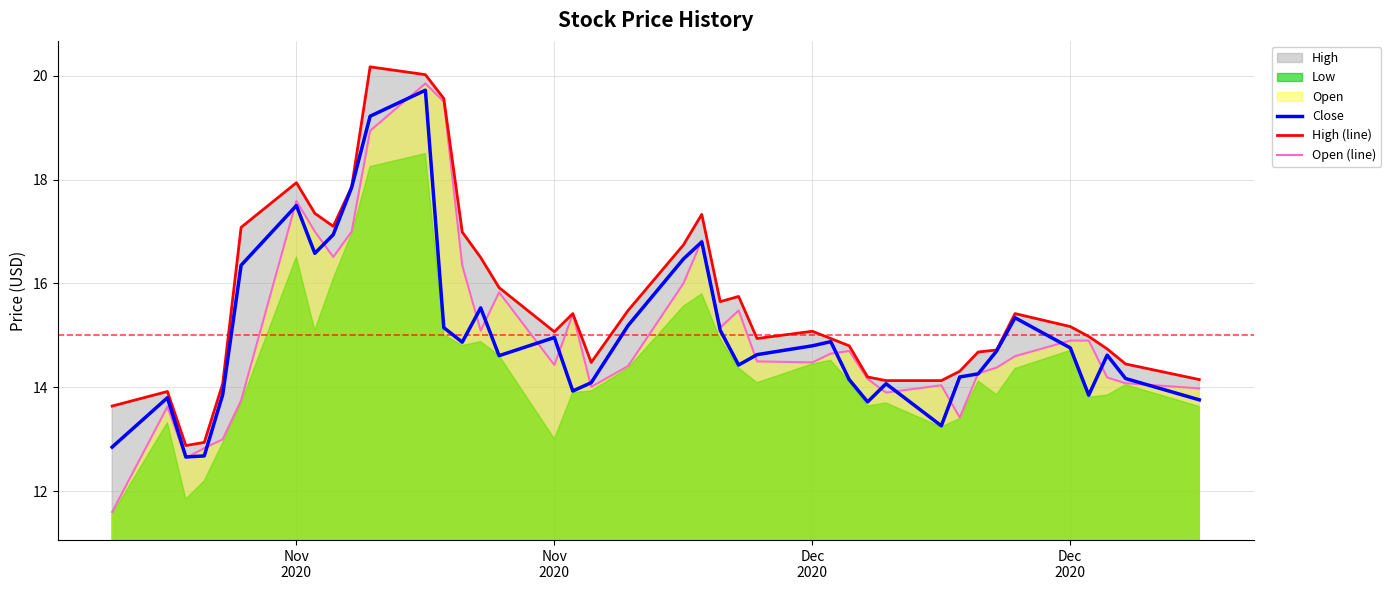

What is the label of the 4th point from the left?

Dec
2020